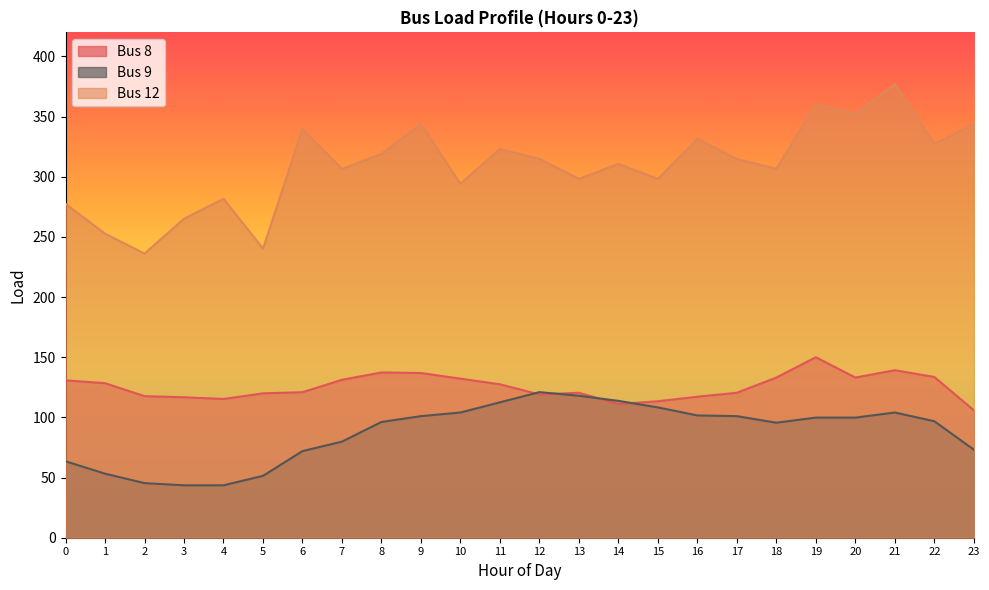

How many values in the Bus 9 series are below 99?

12